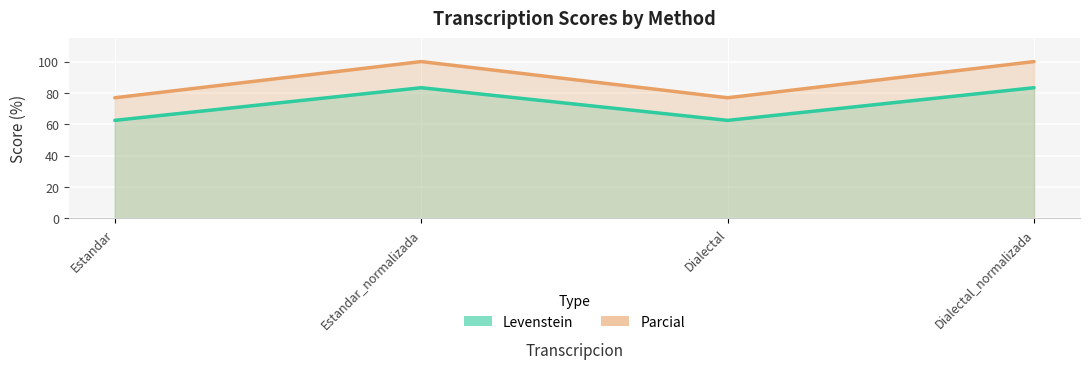

The value of Parcial at Estandar_normalizada is 145.4. True or false?

False